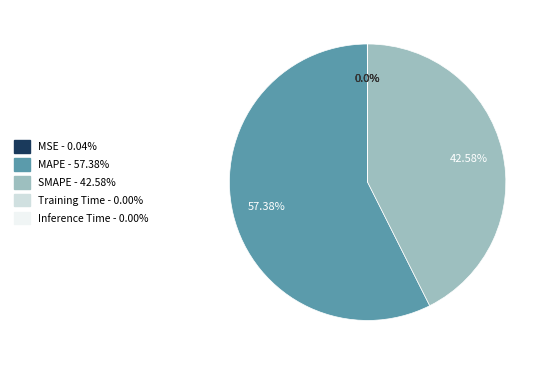

Between MAPE and SMAPE, which is larger?

MAPE